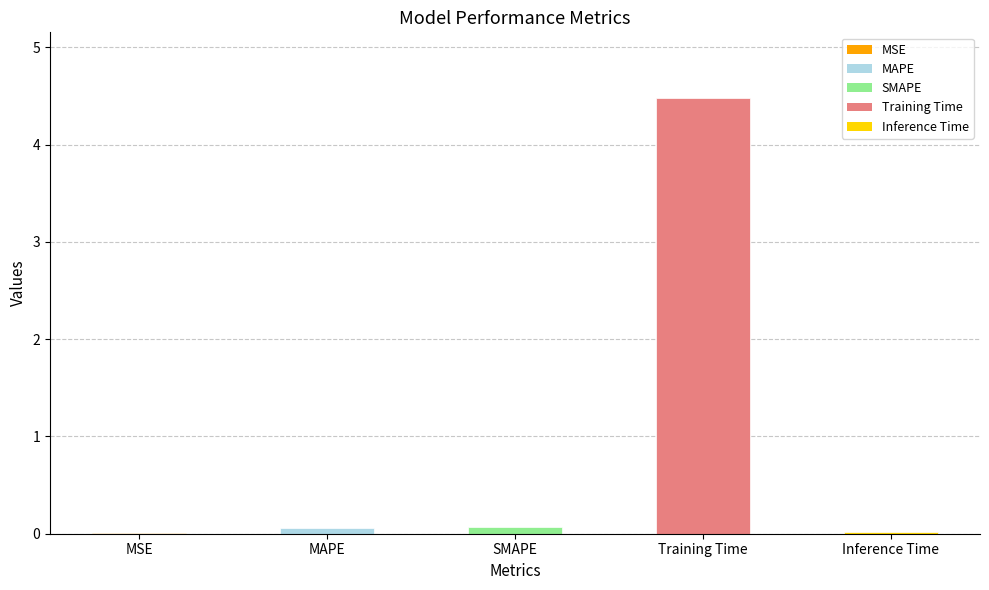

Which has a higher value, MAPE or MSE?

MAPE